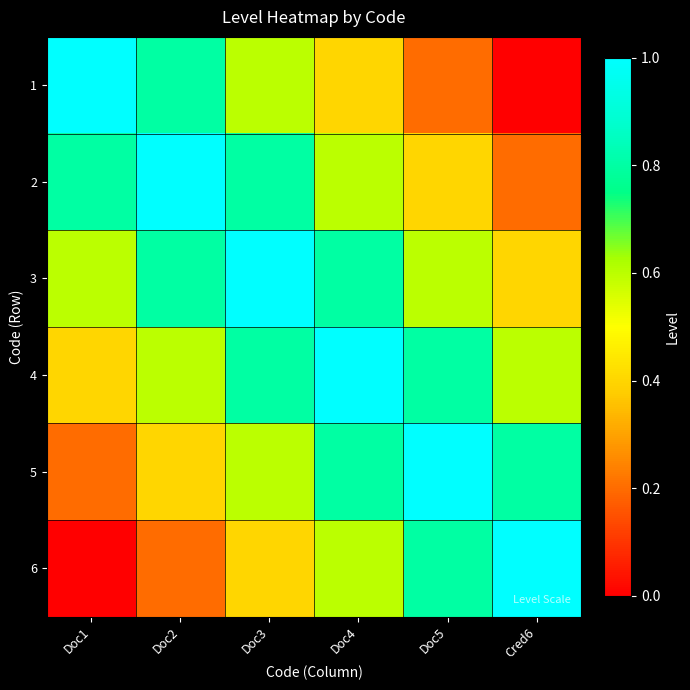

Rank the series at Doc2 from lowest to highest value.

6, 5, 4, 1, 3, 2